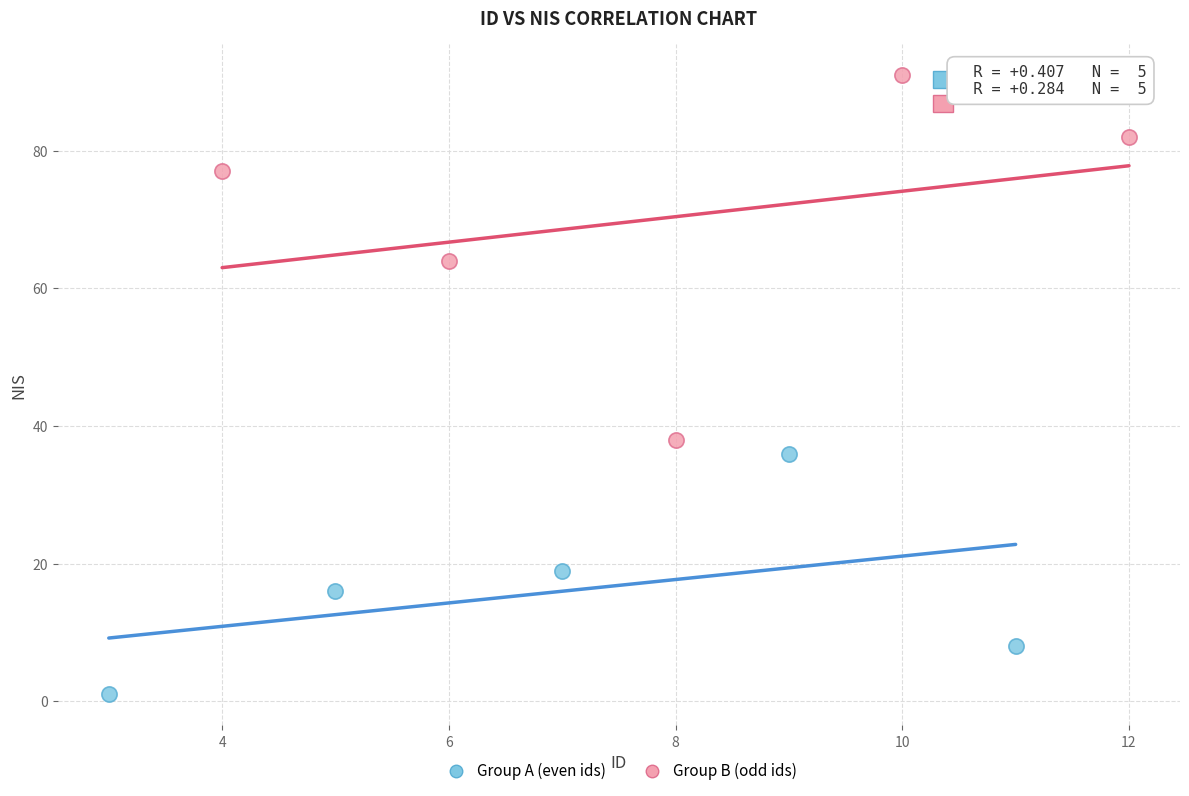

What are all the series names shown in the legend?

Group A (even ids), Group B (odd ids)